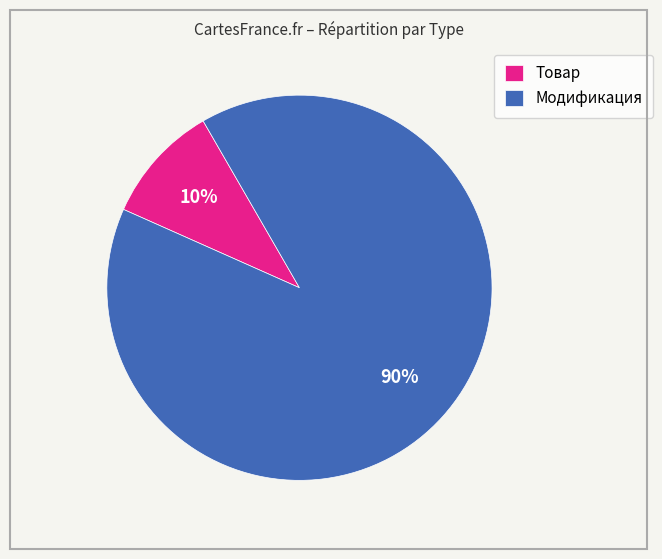

How many slices are in this pie chart?

2